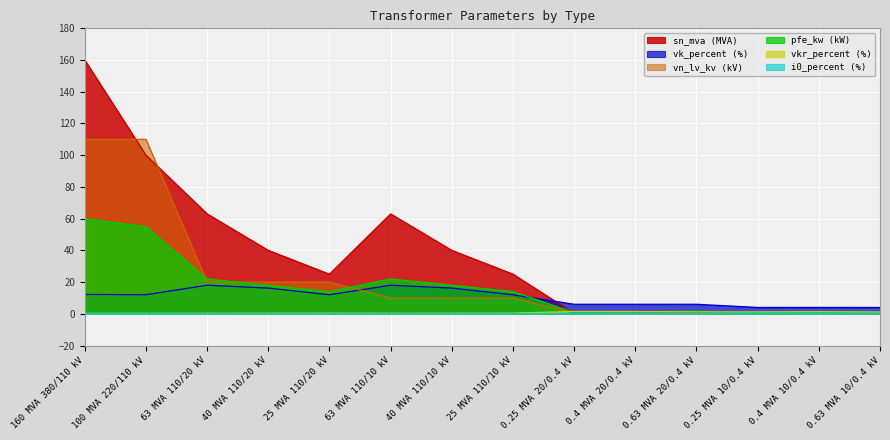

How many interior local peaks does the sn_mva series have?

2